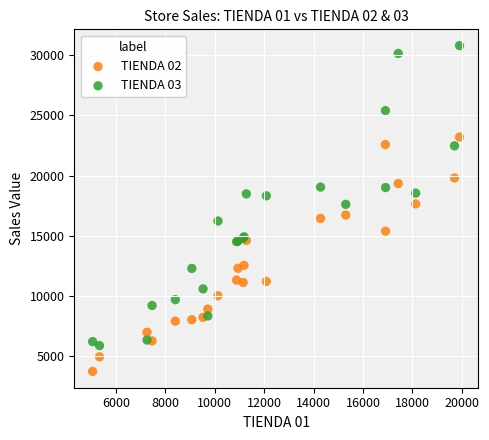

Which series has the widest spread of Y values?

TIENDA 03